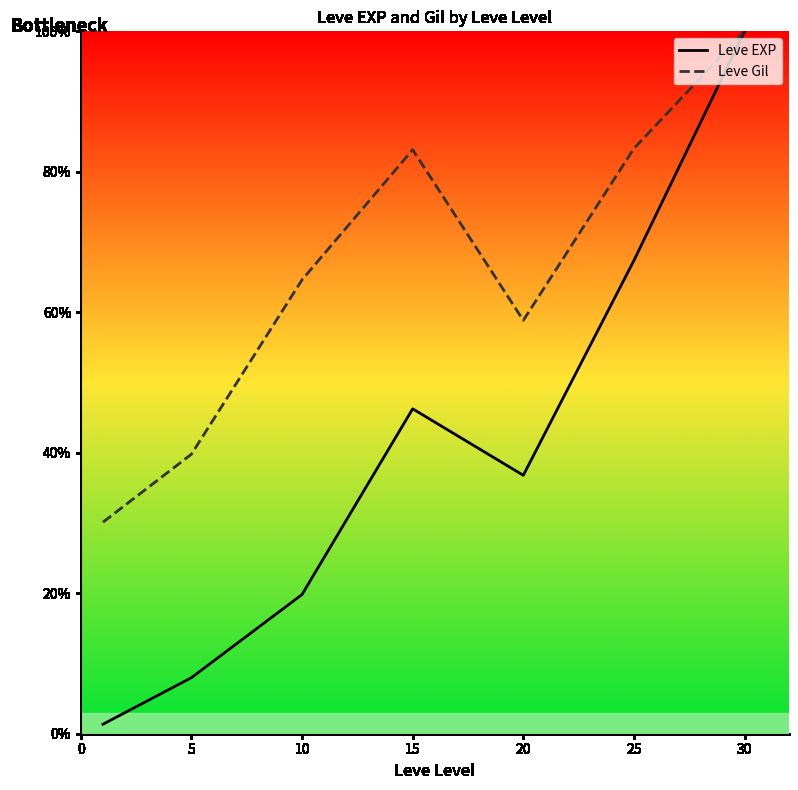

What is the approximate value of Leve Gil at 5?

39.8